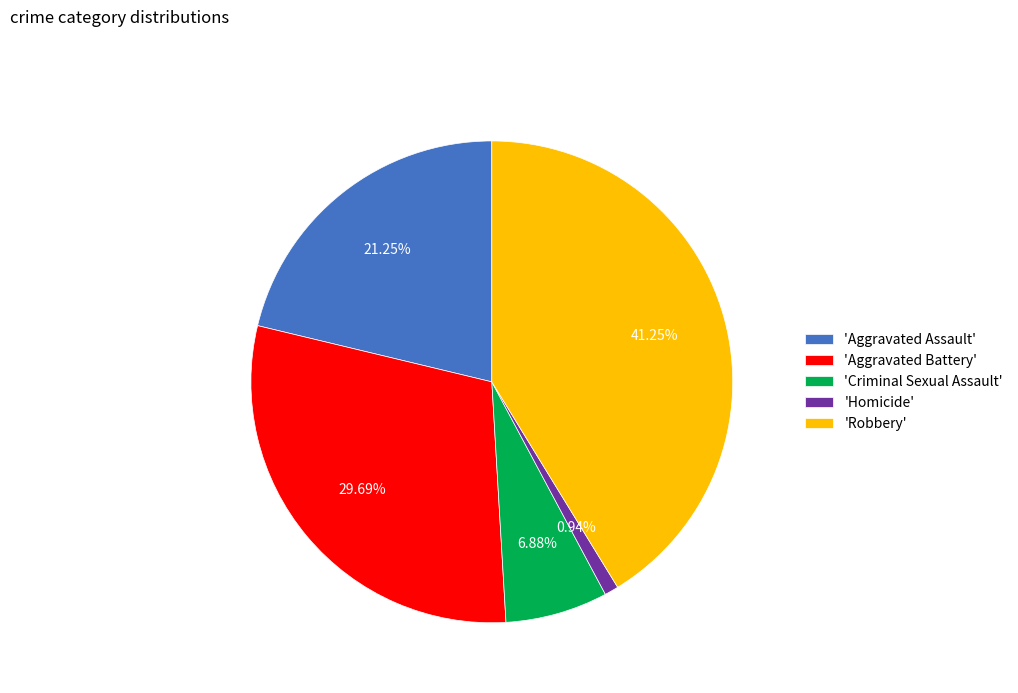

Between 'Aggravated Assault' and 'Homicide', which is larger?

'Aggravated Assault'